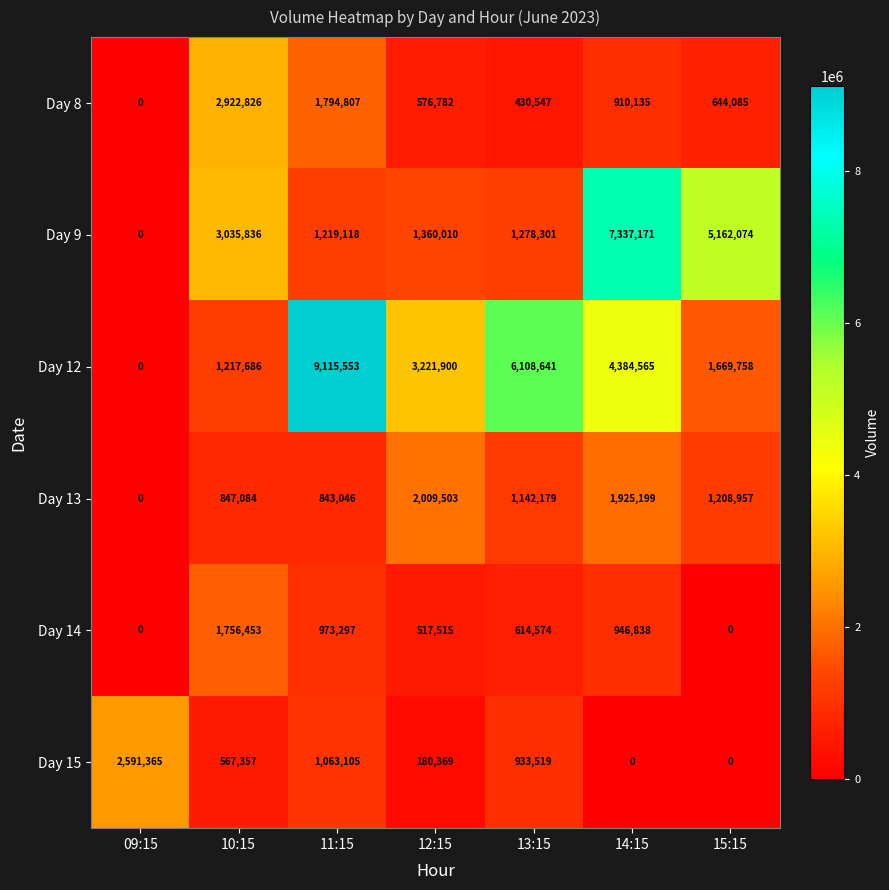

What is the difference between the maximum and minimum values in the Day 14 series?

1756453